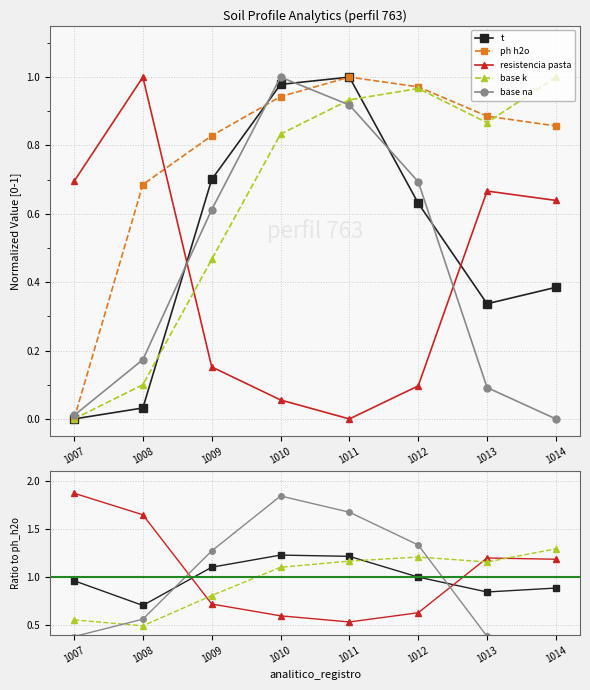

List the series in order of their peak value, highest first.

resistencia pasta, base na, base k, t, ph h2o